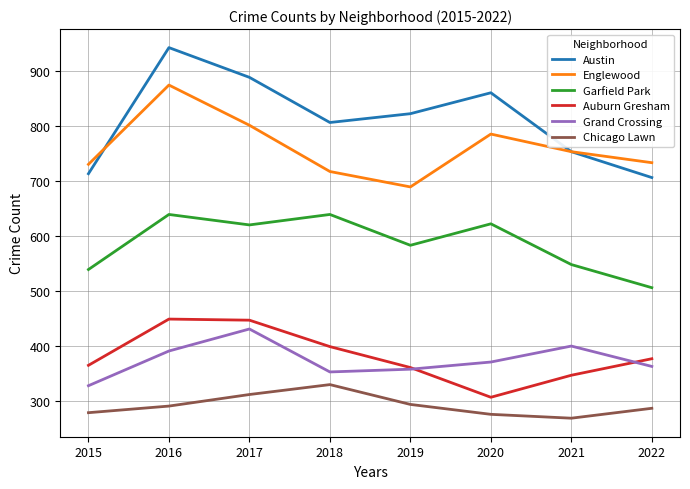

In Garfield Park, how many points are higher than both neighbors (excluding endpoints)?

3